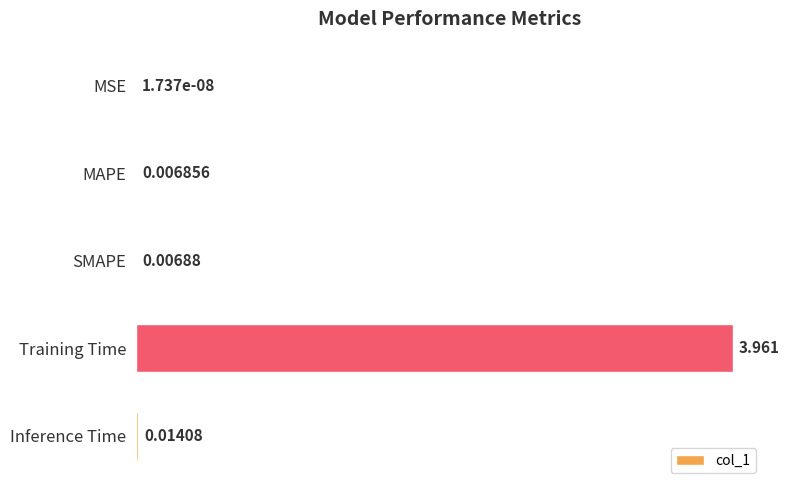

Which label corresponds to the largest value in the chart?

Training Time